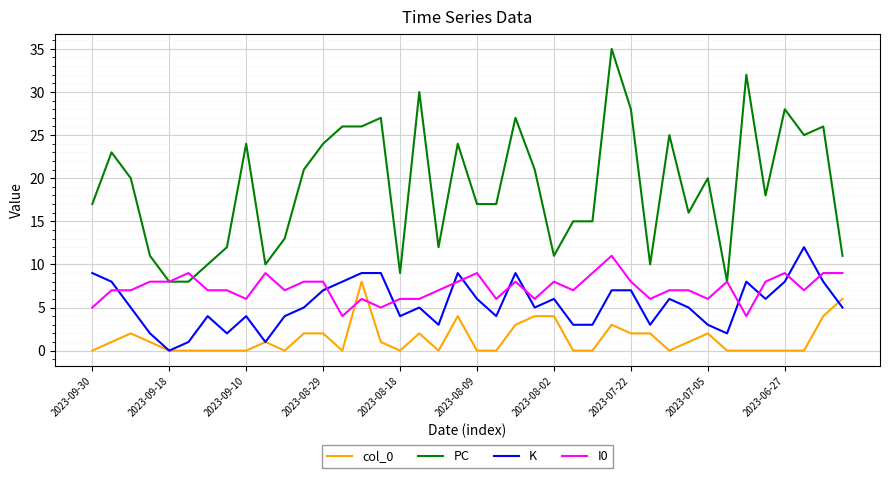

Which series has the largest range (max minus min)?

PC